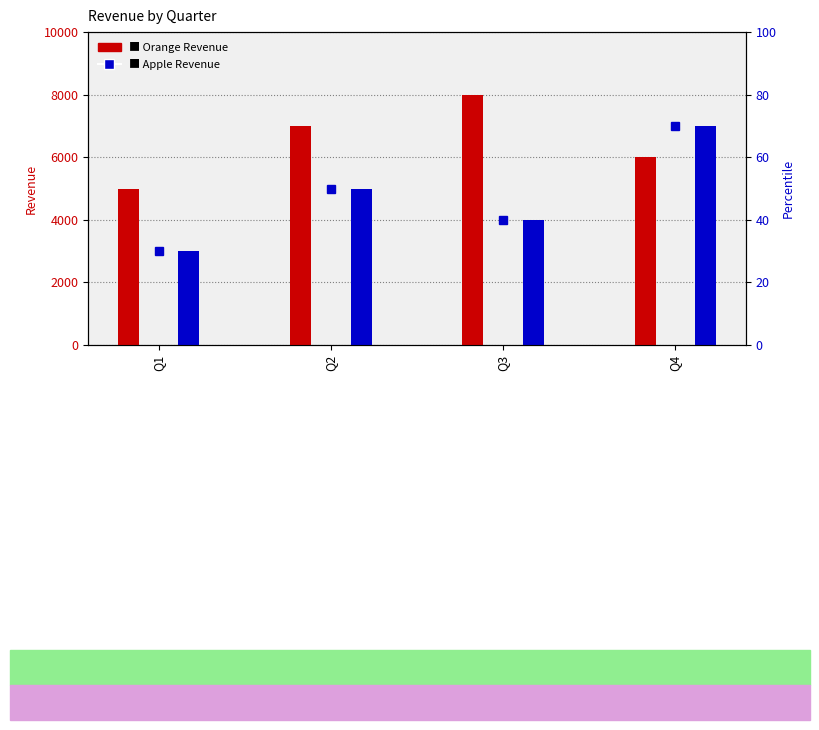

How many values in the Orange series are below 7000?

2